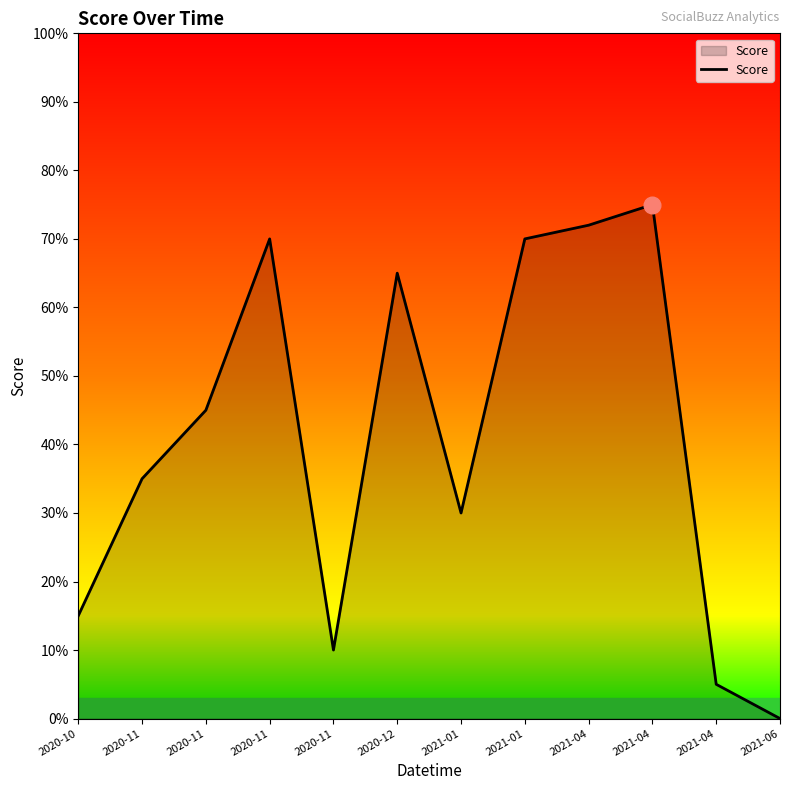

Approximately how many times larger is the value at 2020-11 compared to 2021-01?

1.2